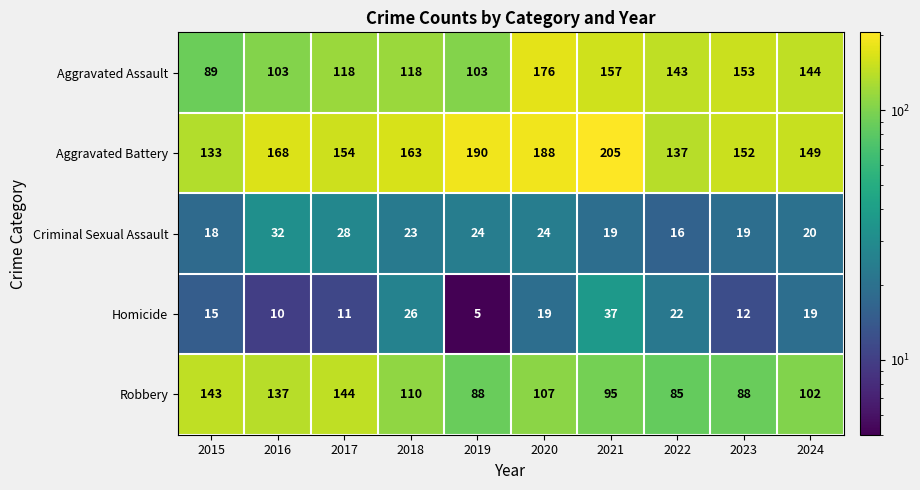

At which category does the chart reach its minimum across all series?

2019